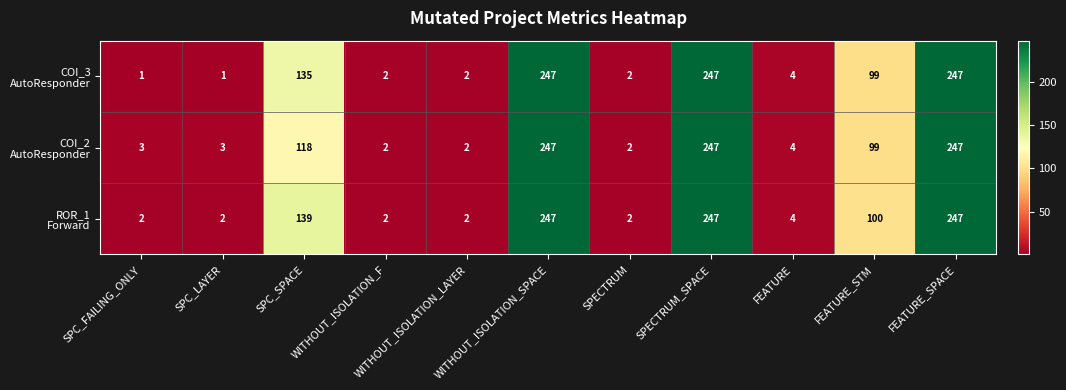

At how many categories does at least one series exceed 241?

3